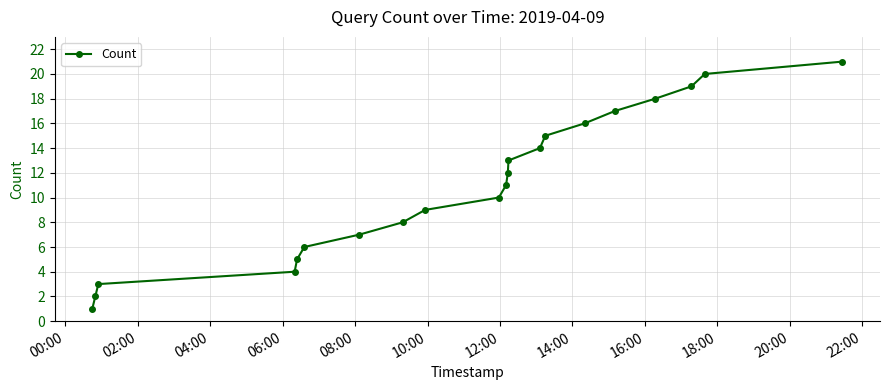

True or false: the data has more than 2 interior local peaks.

False